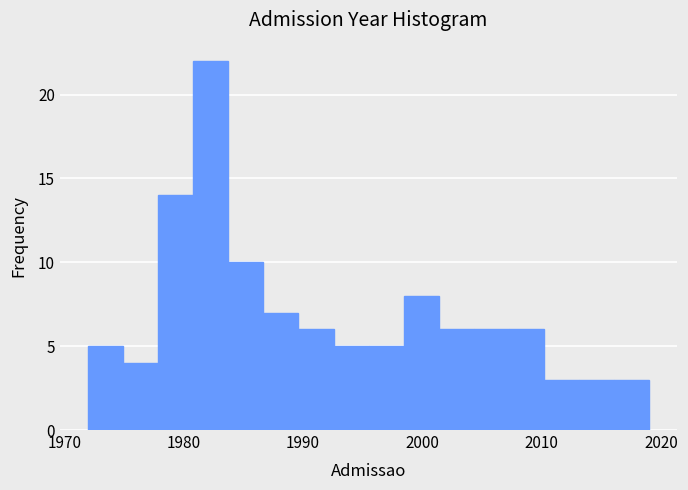

Read against the x-axis, roughly where is the centre of the tallest bar?

1982